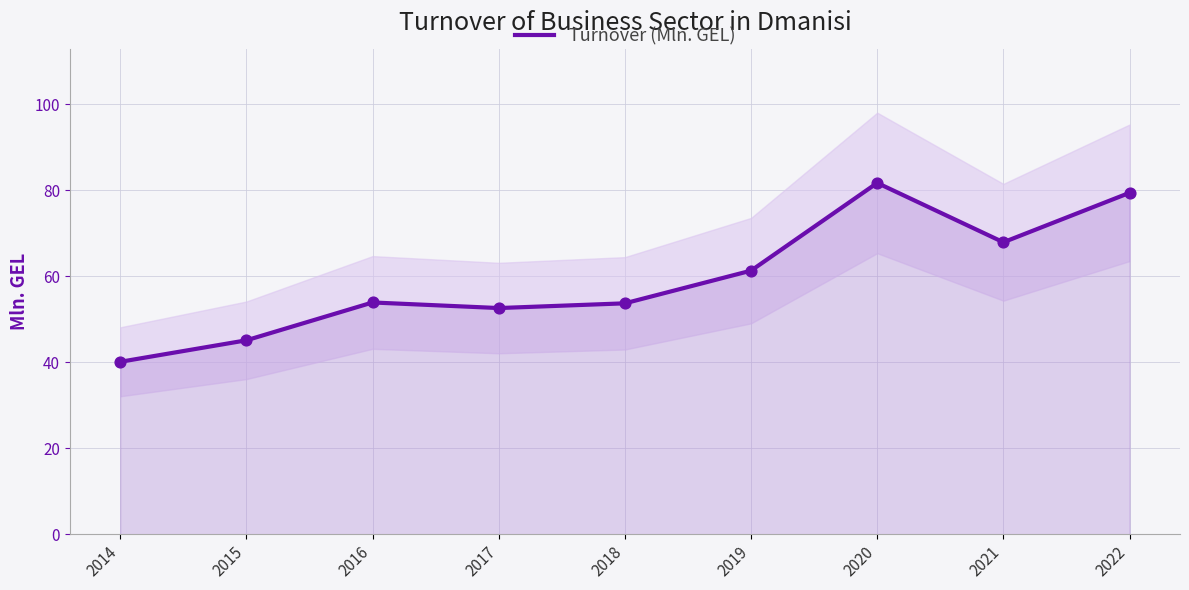

Approximately how many times larger is the value at 2017 compared to 2015?

1.2